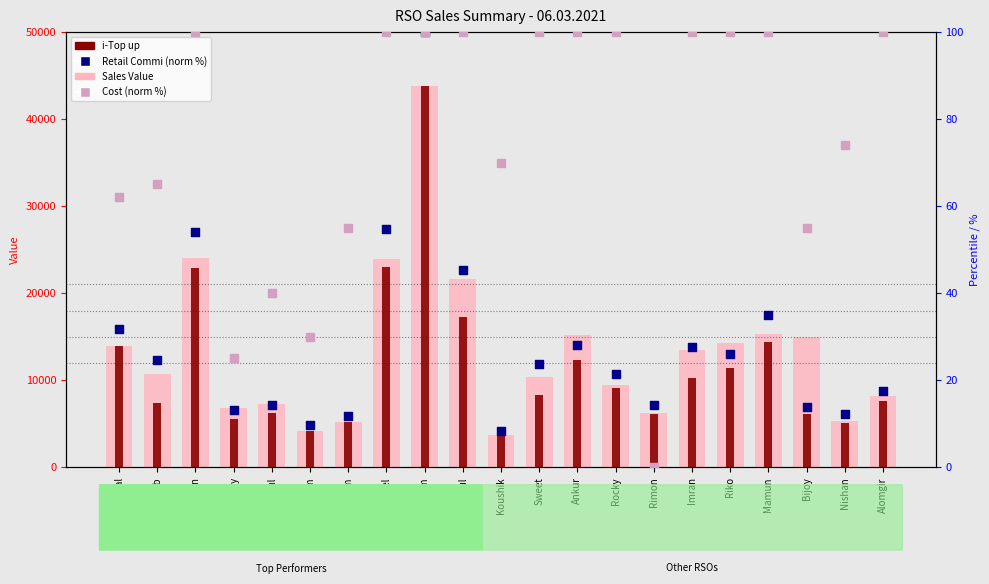

Which series reaches the minimum Y coordinate?

Cost (norm %)